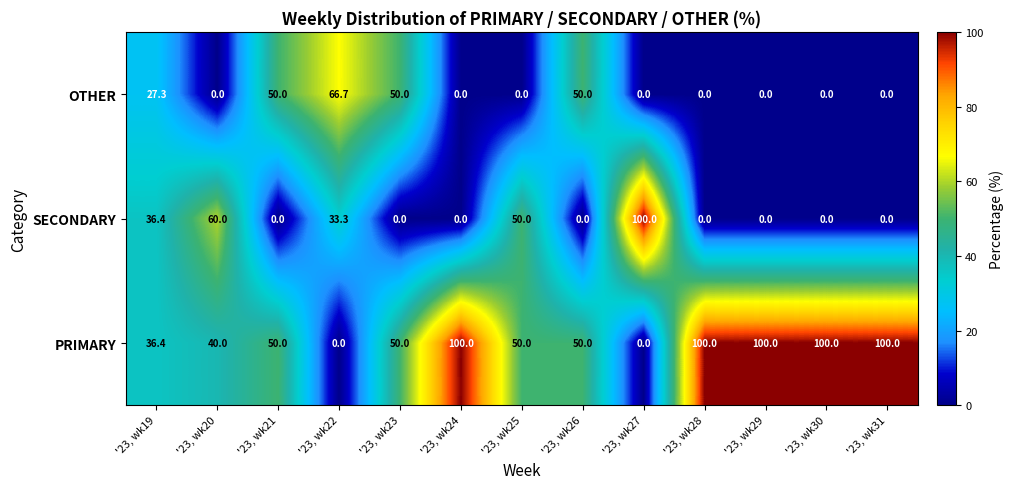

Is it true that OTHER equals 12.8 at '23, wk26?

False